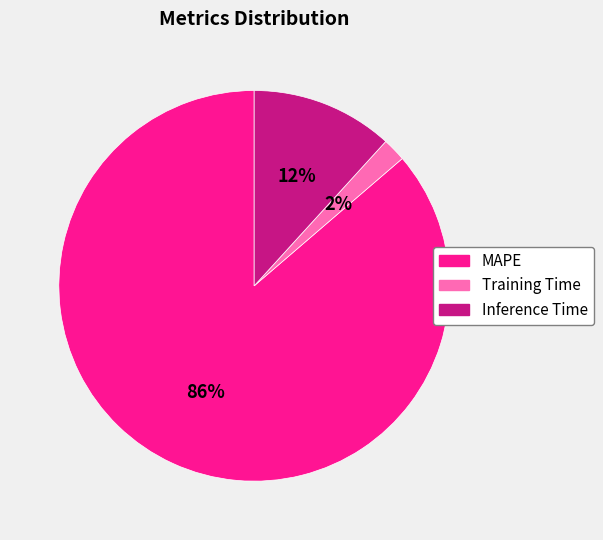

Combined, do Inference Time and Training Time account for over 50%?

No